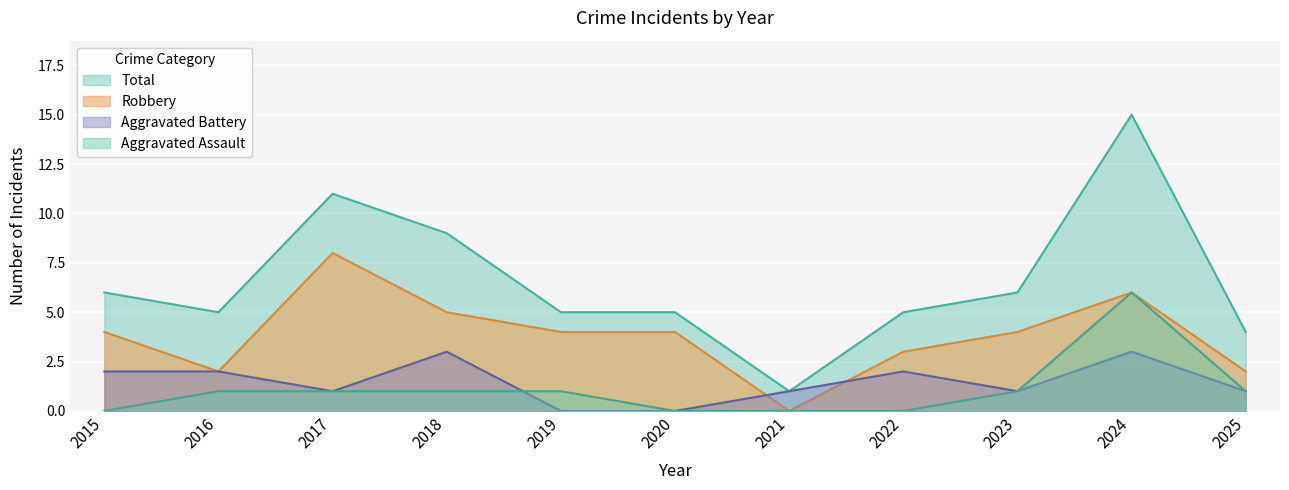

The value of Aggravated Assault at 2017 is 1. True or false?

False